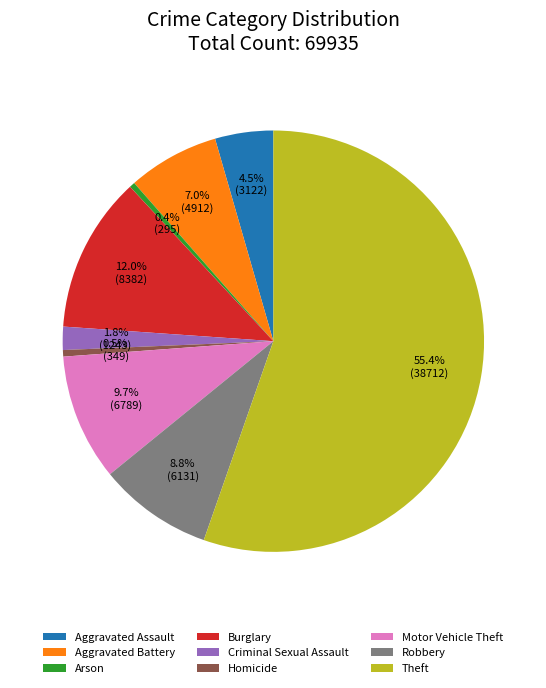

How many segments does this pie chart have?

9